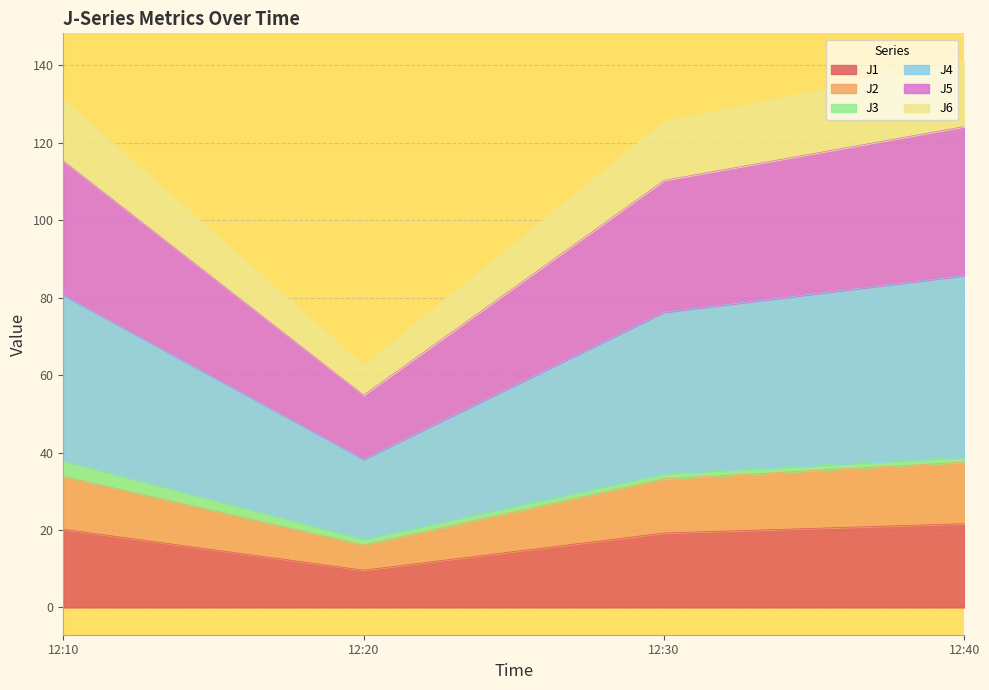

True or false: J5 and J6 intersect in this chart.

False